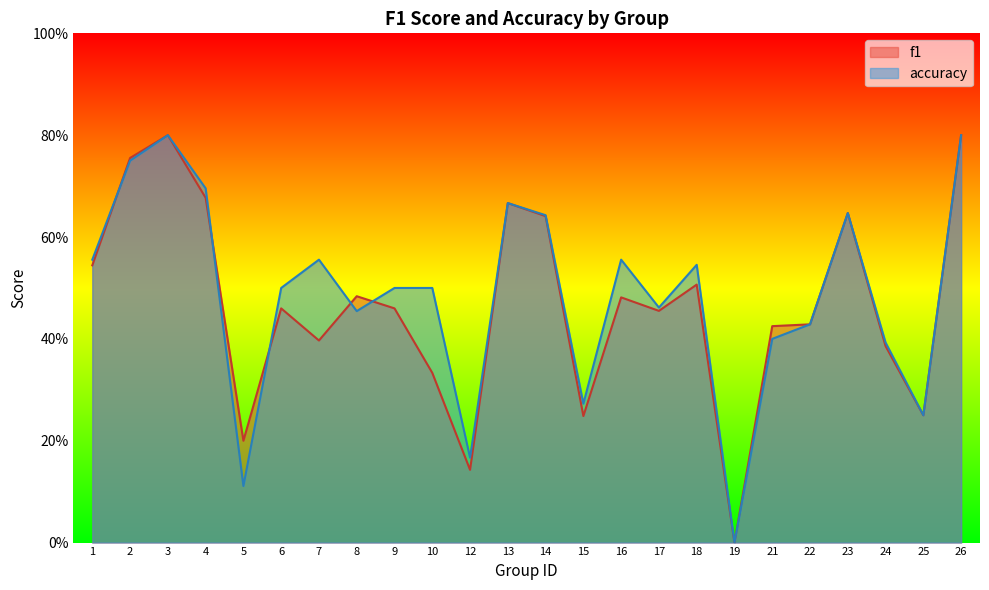

Which series changed the most between 8 and 21?

f1